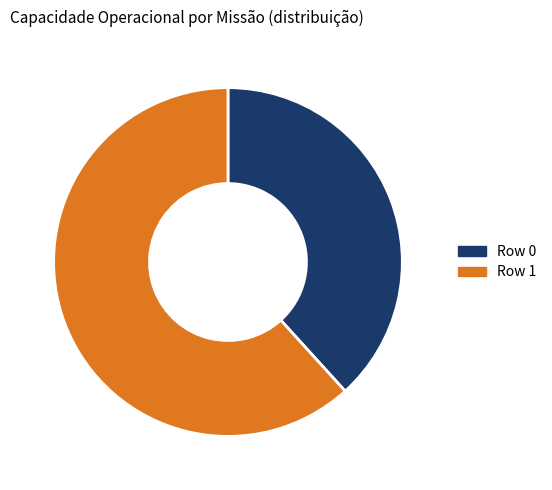

The Row 1 slice represents 75% of the pie. True or false?

False